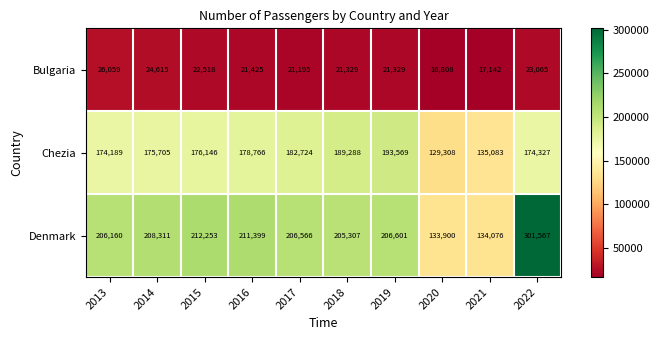

The value of Chezia at 2016 is 294179. True or false?

False